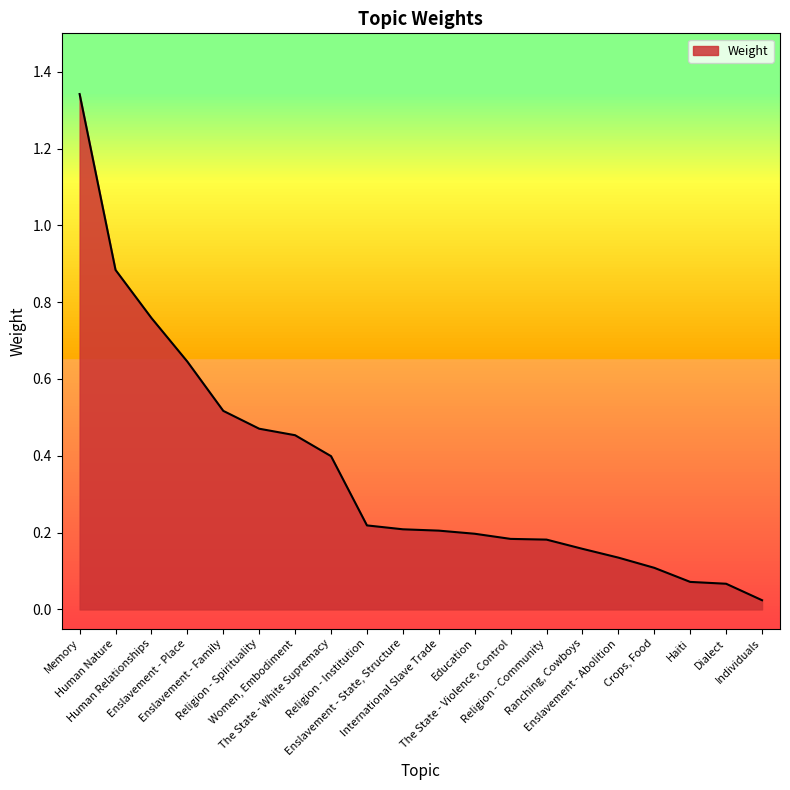

Reading left to right, extract all data points from this chart.

1.3	0.9	0.8	0.6	0.5	0.5	0.5	0.4	0.2	0.2	0.2	0.2	0.2	0.2	0.2	0.1	0.1	0.1	0.1	0.0